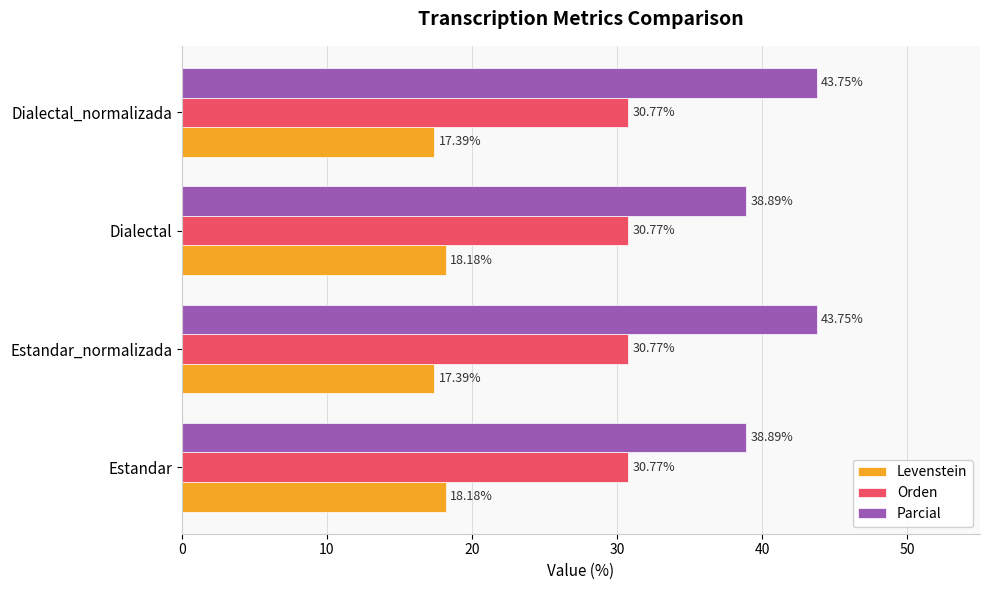

Rank the series by their average value, from lowest to highest.

Levenstein, Orden, Parcial